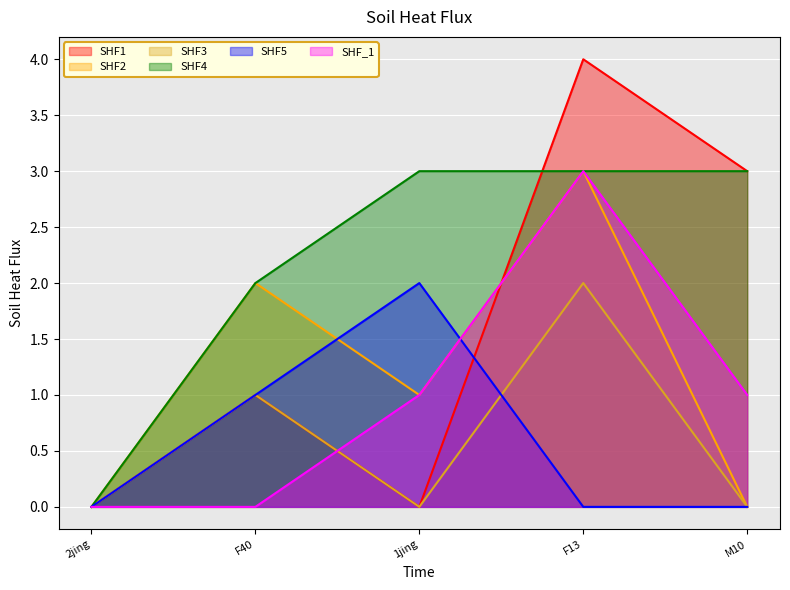

Between F40 and M10, which series saw the biggest shift?

CI01000028_6401654_6401837.A